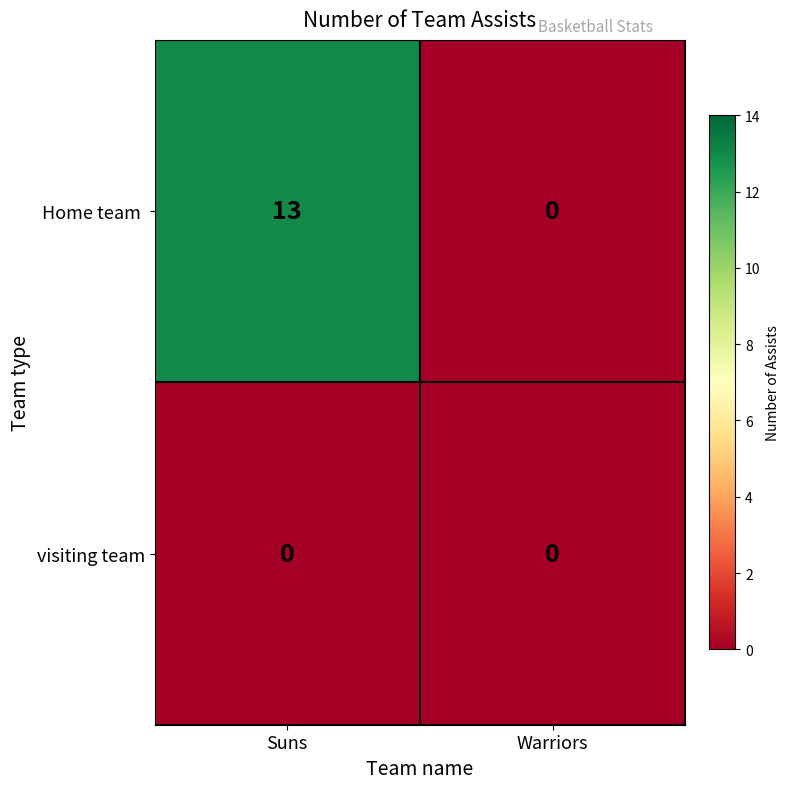

True or false: visiting team has a value of 0 at Suns.

True